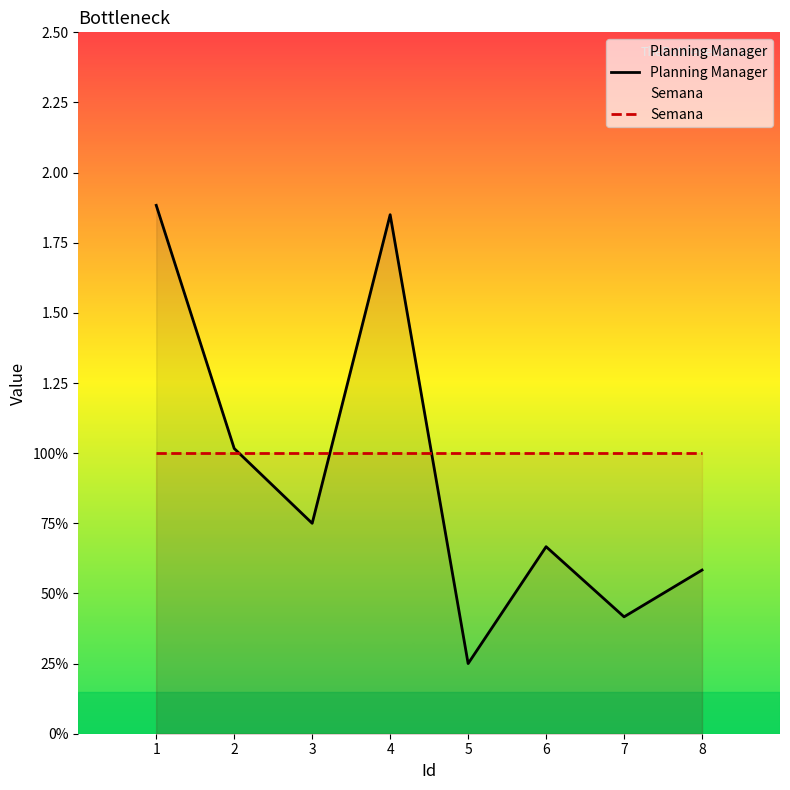

Rank the series by their maximum value, from lowest to highest.

Semana, Planning Manager